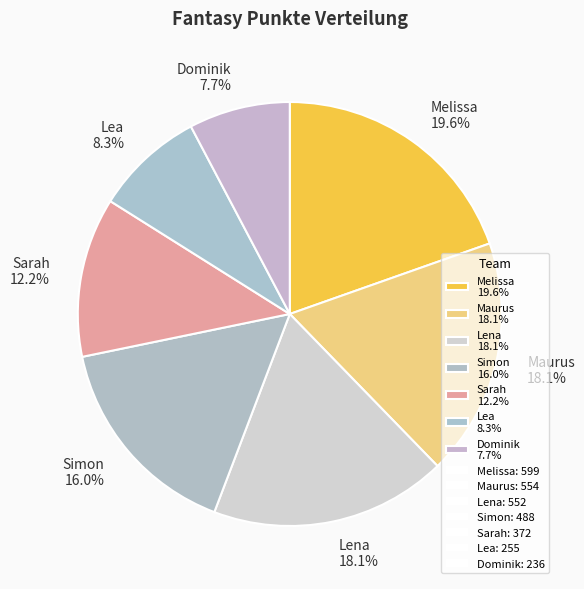

Is there a majority slice in this chart?

No